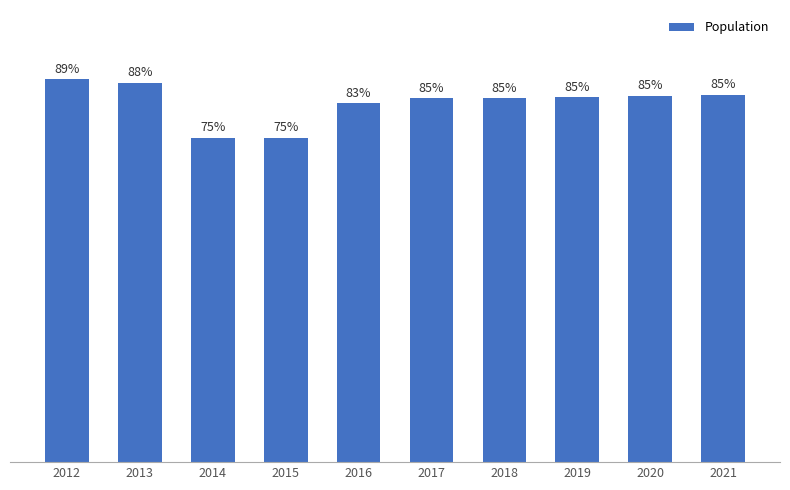

What is the value of the 6th bar from the left?

84.5